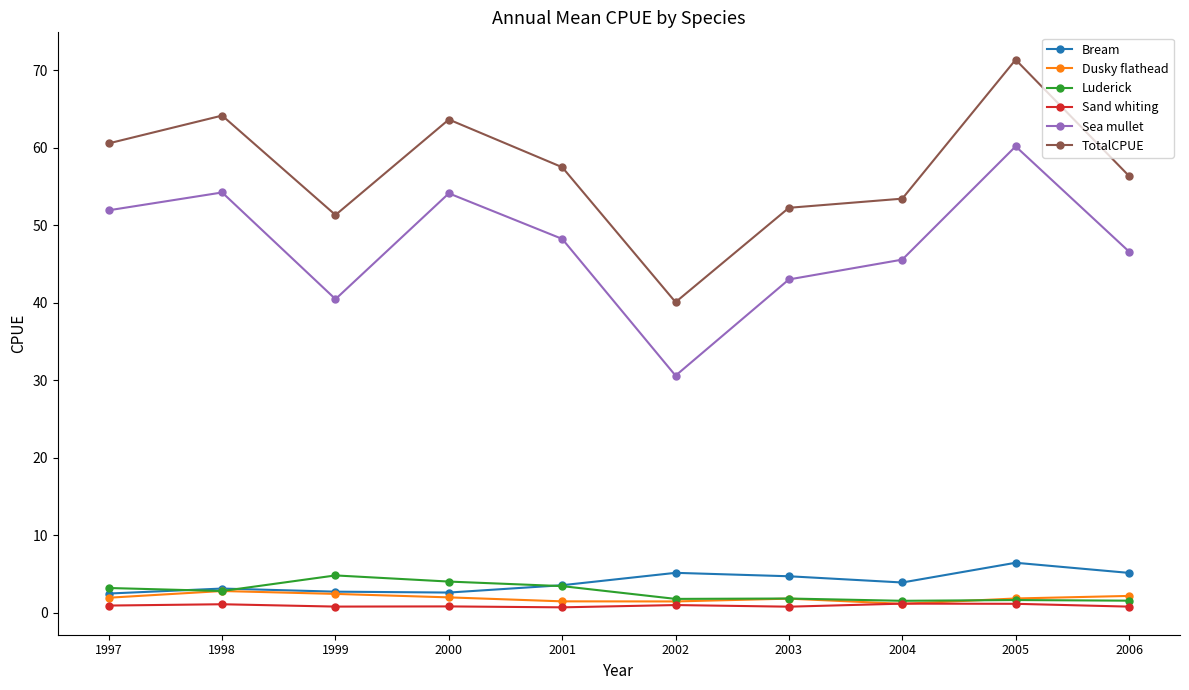

What is the difference between the highest and lowest values at 2003?

51.4